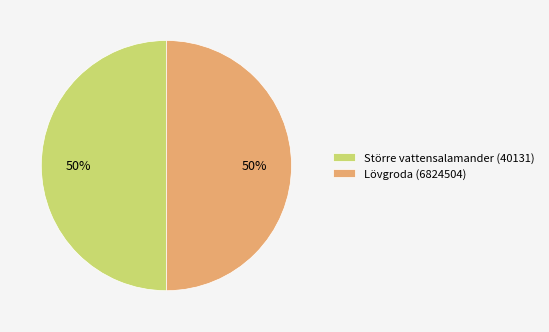

Is the sum of Större vattensalamander (40131) and Lövgroda (6824504) greater than half?

Yes